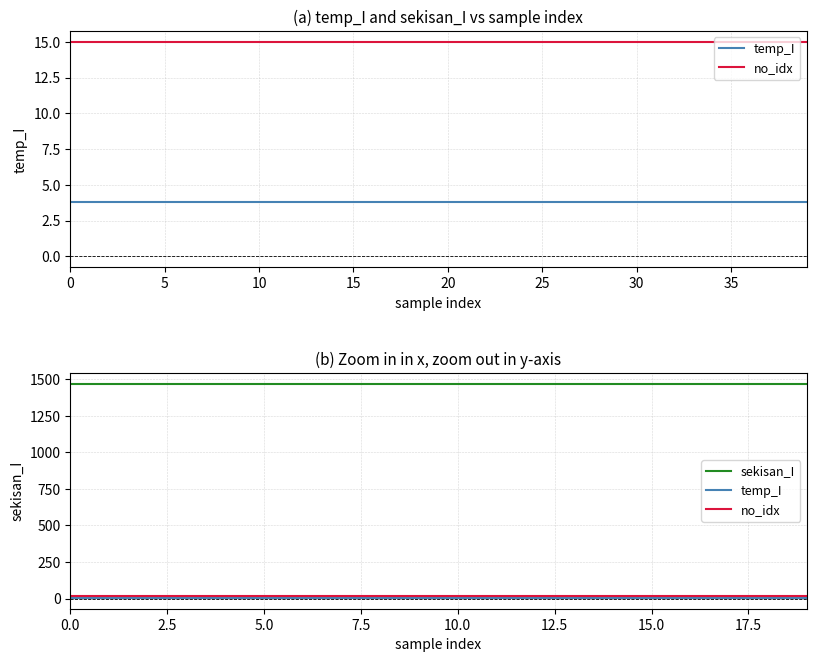

Reading left to right, list all the values displayed in this chart.

temp_I: 3.8	3.8	3.8	3.8	3.8	3.8	3.8	3.8	3.8	3.8	3.8	3.8	3.8	3.8	3.8	3.8	3.8	3.8	3.8	3.8
no_idx: 15.0	15.0	15.0	15.0	15.0	15.0	15.0	15.0	15.0	15.0	15.0	15.0	15.0	15.0	15.0	15.0	15.0	15.0	15.0	15.0
sekisan_I: 1469.9	1469.9	1469.9	1469.9	1469.9	1469.9	1469.9	1469.9	1469.9	1469.9	1469.9	1469.9	1469.9	1469.9	1469.9	1469.9	1469.9	1469.9	1469.9	1469.9